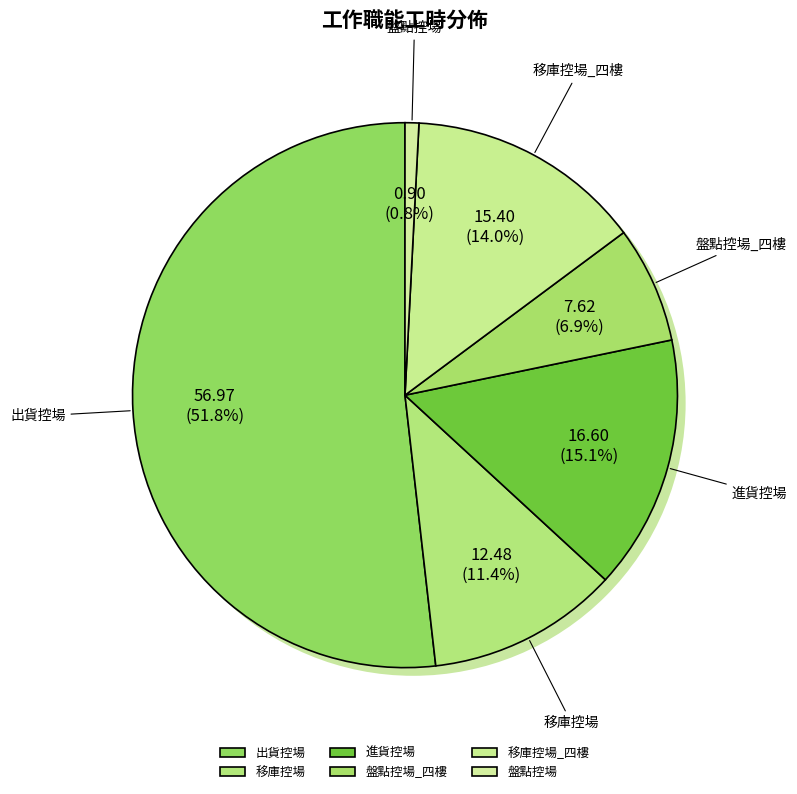

Which category accounts for the majority?

出貨控場